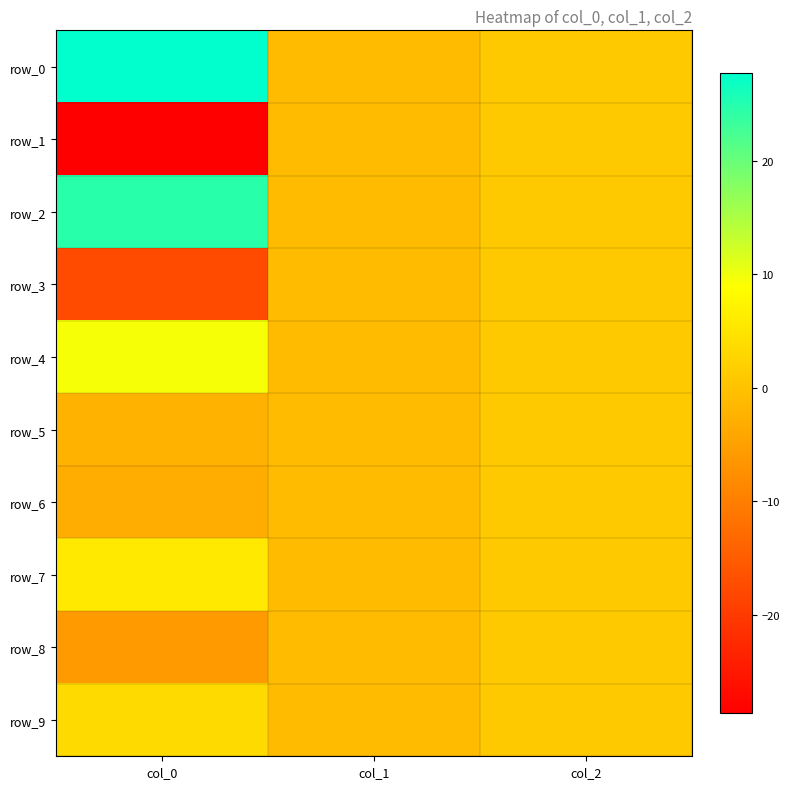

At which label does row_6 first exceed -1?

col_2